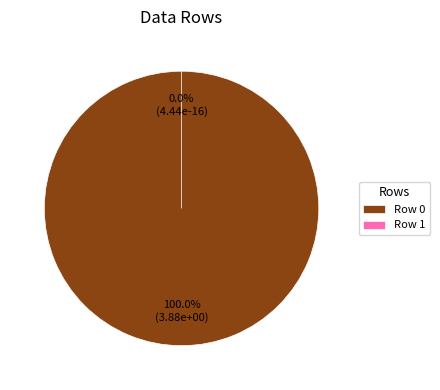

Between Row 0 and Row 1, which is larger?

Row 0